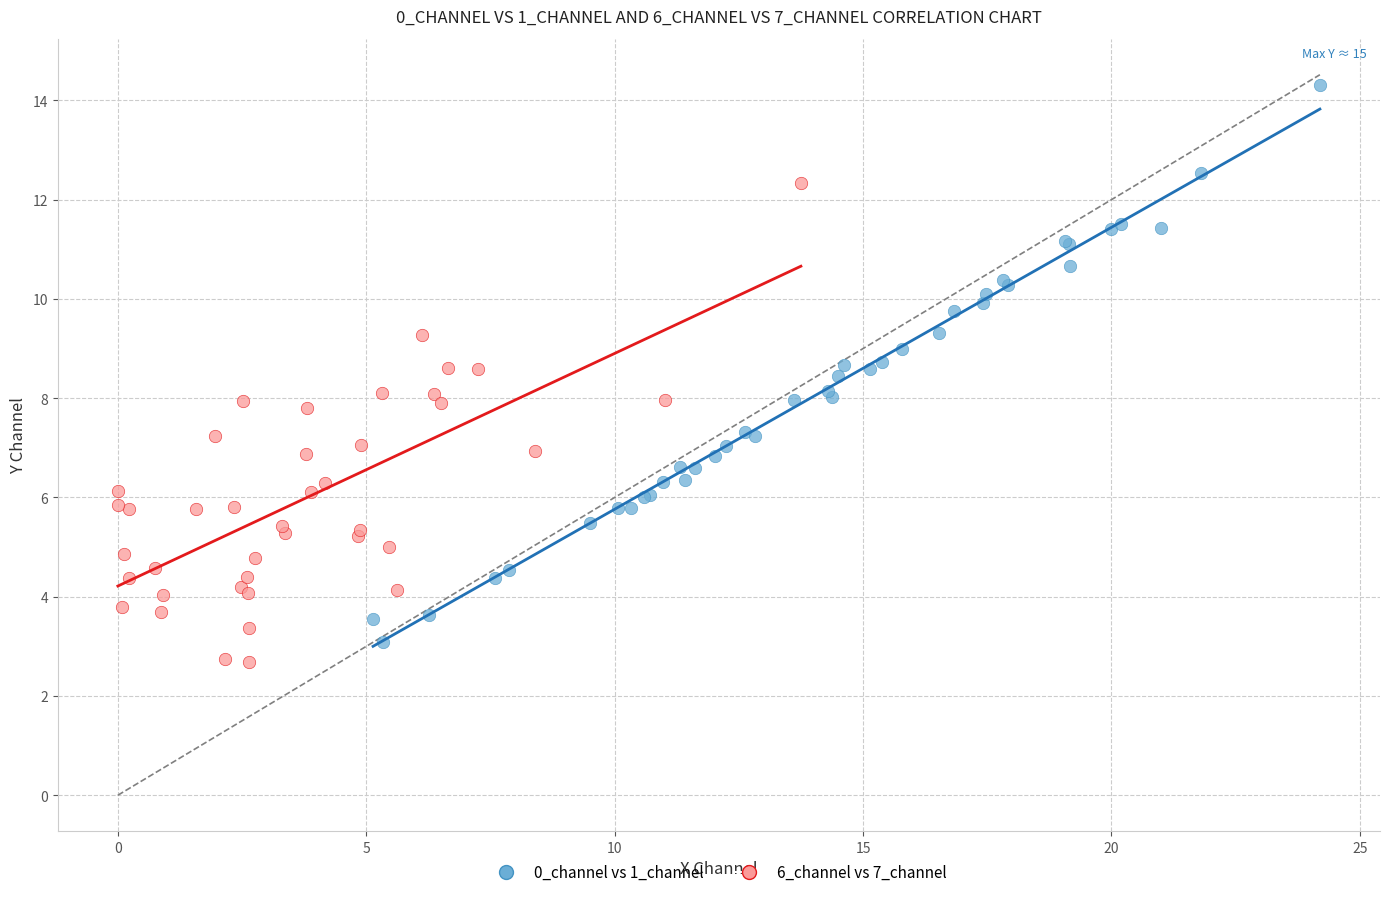

Which series has the widest spread of Y values?

0_channel vs 1_channel